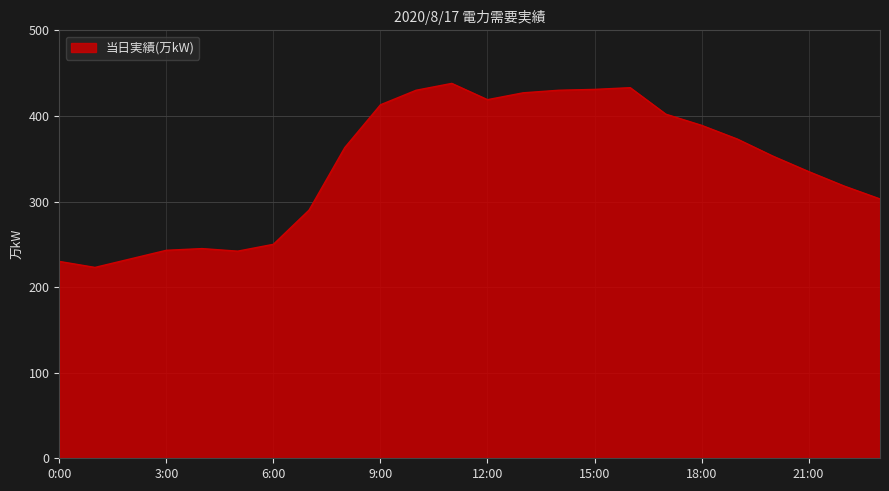

What is the smallest value displayed?

223